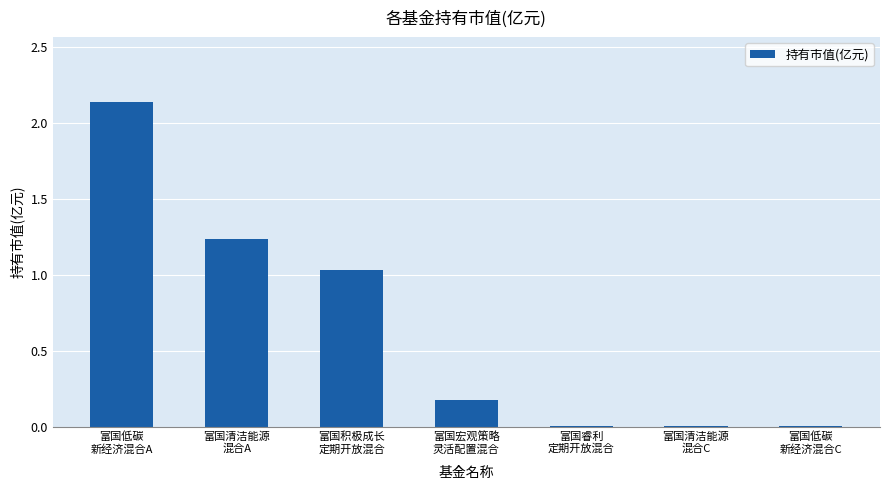

What is the change in value from 富国低碳
新经济混合A to 富国睿利
定期开放混合?

-2.1